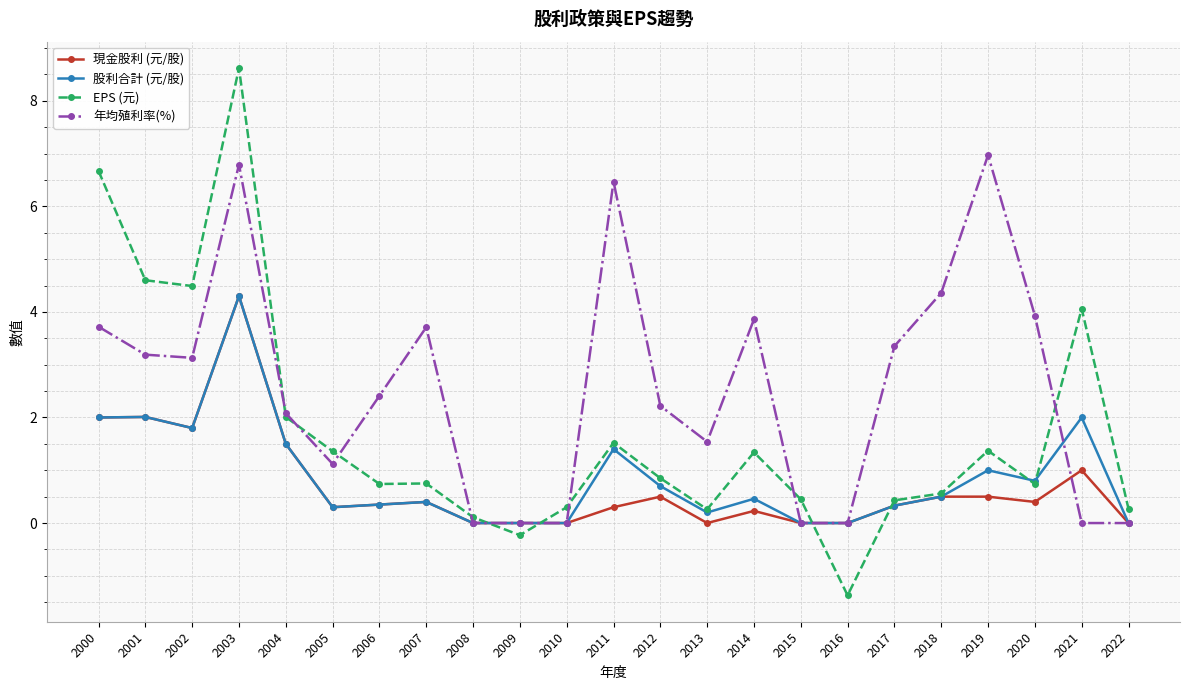

What are all the series names shown in the legend?

現金股利 (元/股), 股利合計 (元/股), EPS (元), 年均殖利率(%)